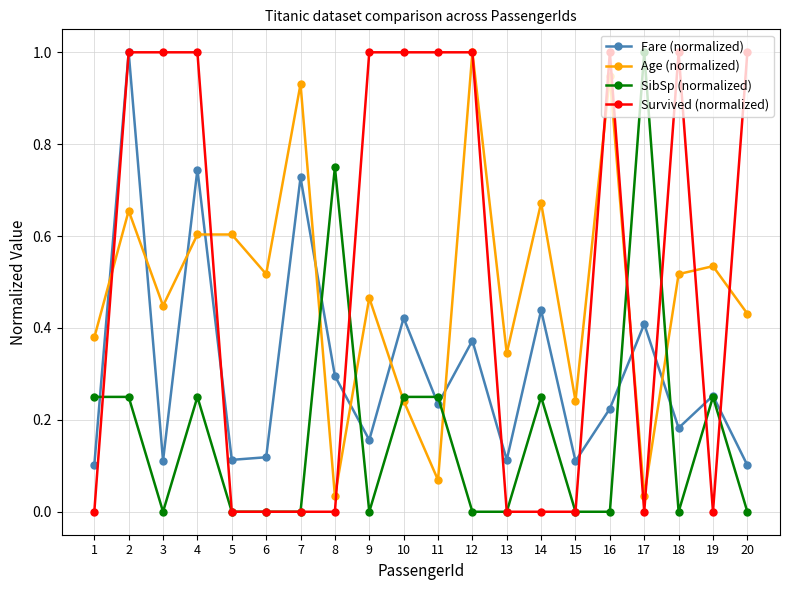

What is the greatest value displayed?

1.0